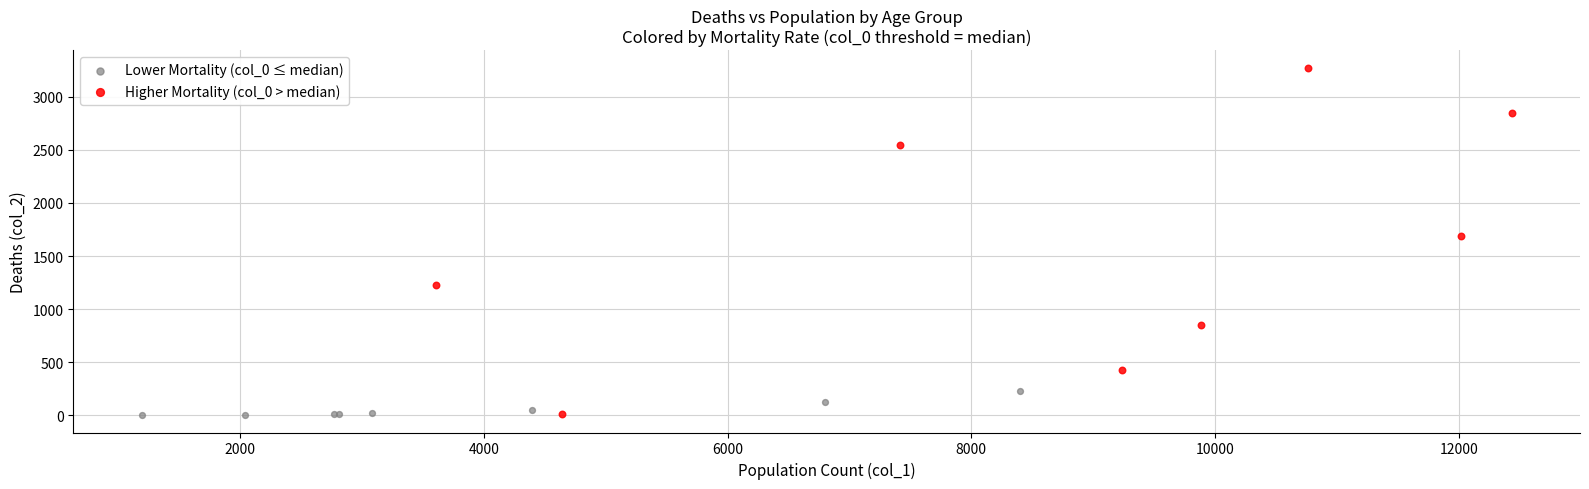

Which series contains the highest Y value?

Higher Mortality (col_0 > median)